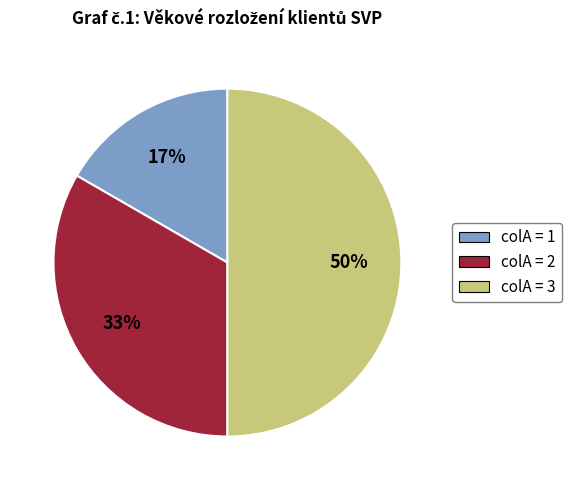

To the nearest percent, what is the average slice percentage?

33%